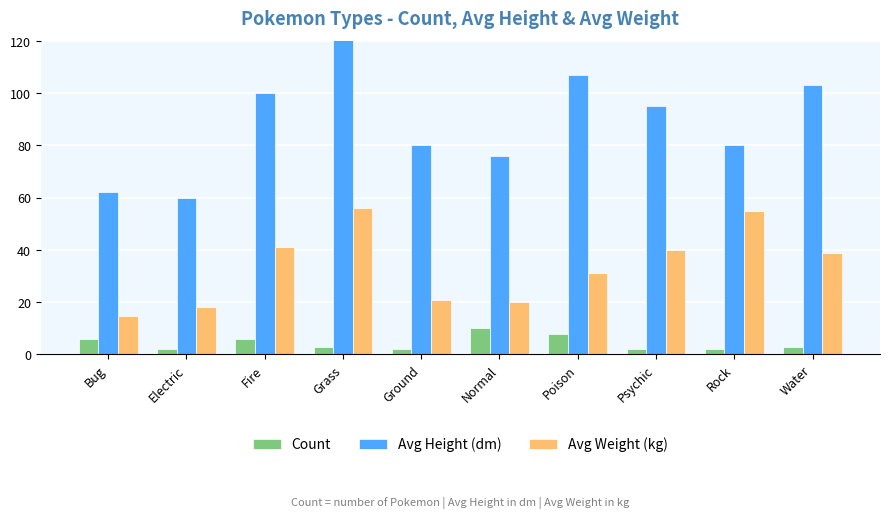

List the labels in order of Count value, largest first.

Normal, Poison, Bug, Fire, Grass, Water, Electric, Ground, Psychic, Rock